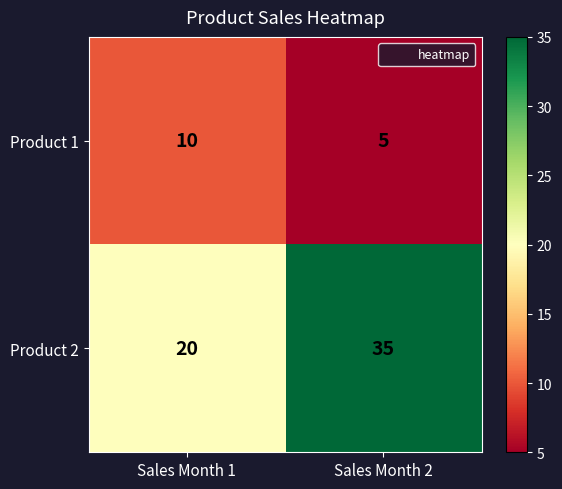

Is it true that Product 1 equals 16 at Sales Month 1?

False